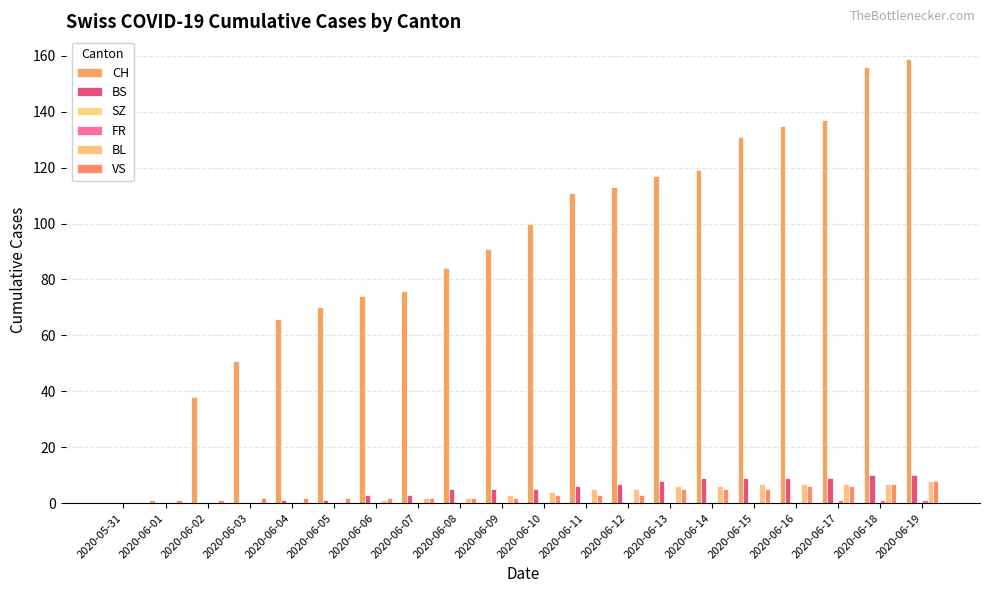

How many groups of bars are there?

20